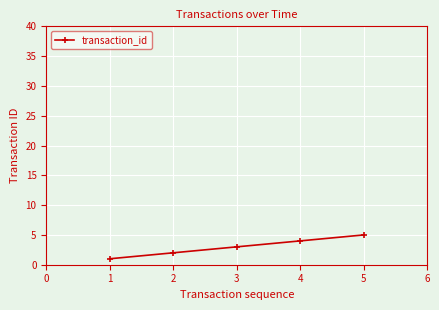

Reading left to right, transcribe all the data shown in this chart.

1	2	3	4	5